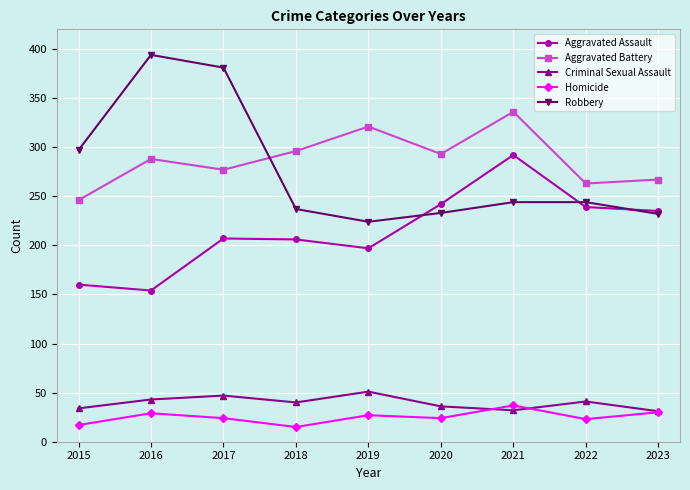

Which series changed the most between 2017 and 2022?

Robbery